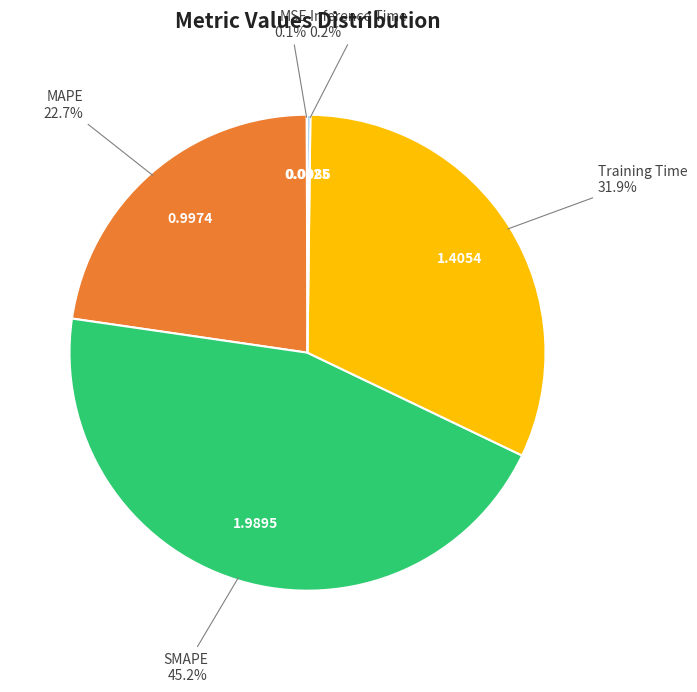

Is there a majority slice in this chart?

No